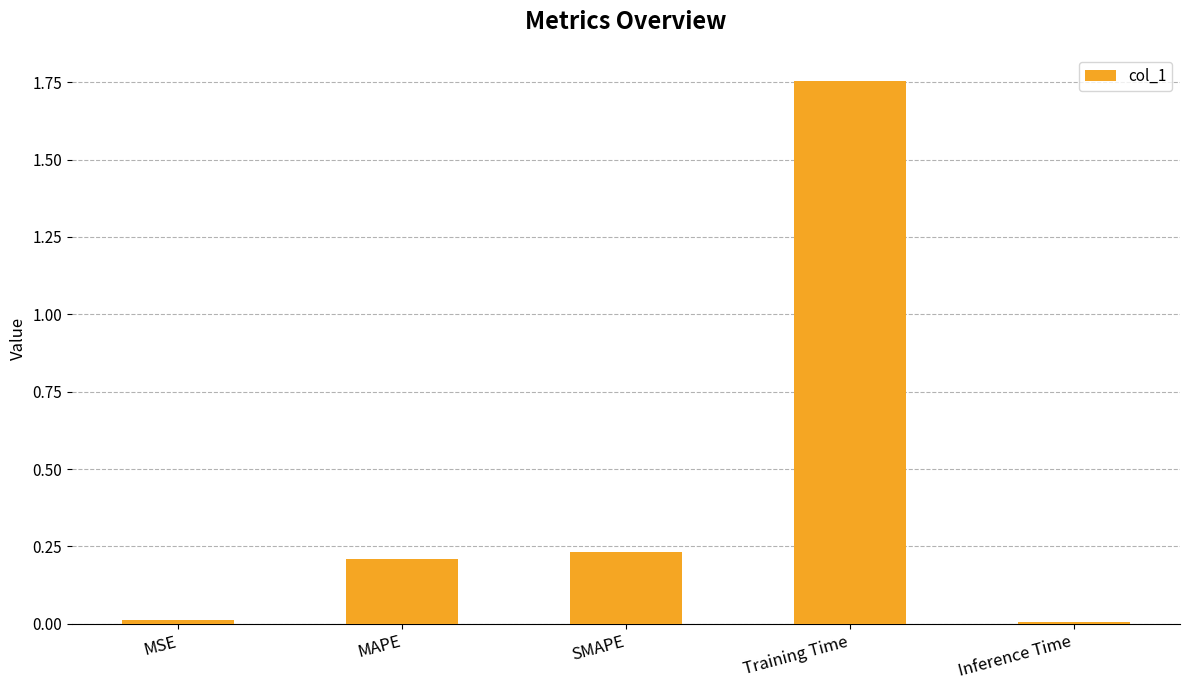

What is the sum of all values?

2.2